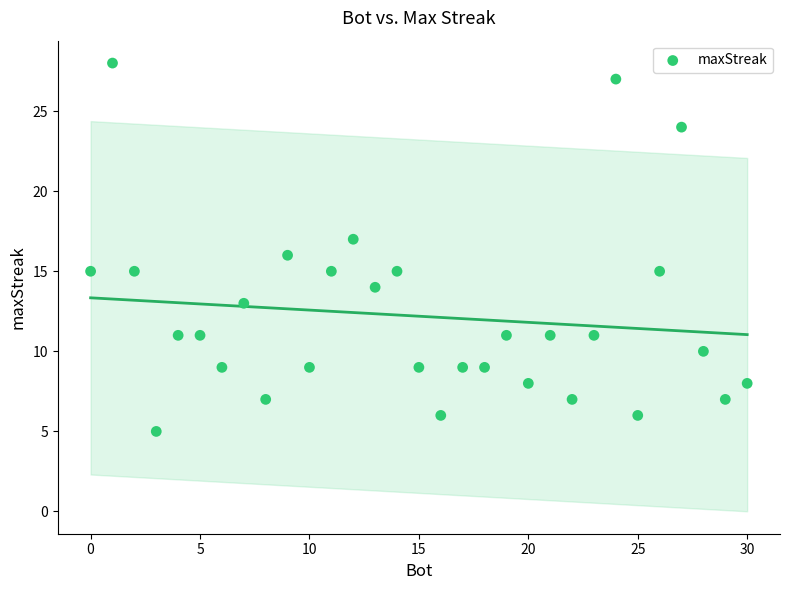

What is the range of X values (max minus min)?

30